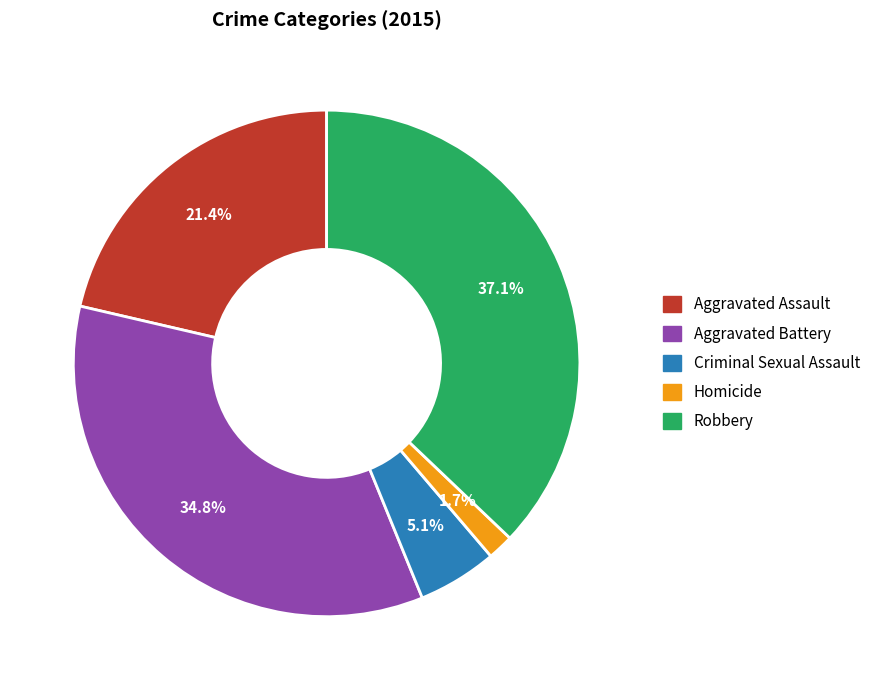

To the nearest percent, what percentage of the pie is Homicide?

2%